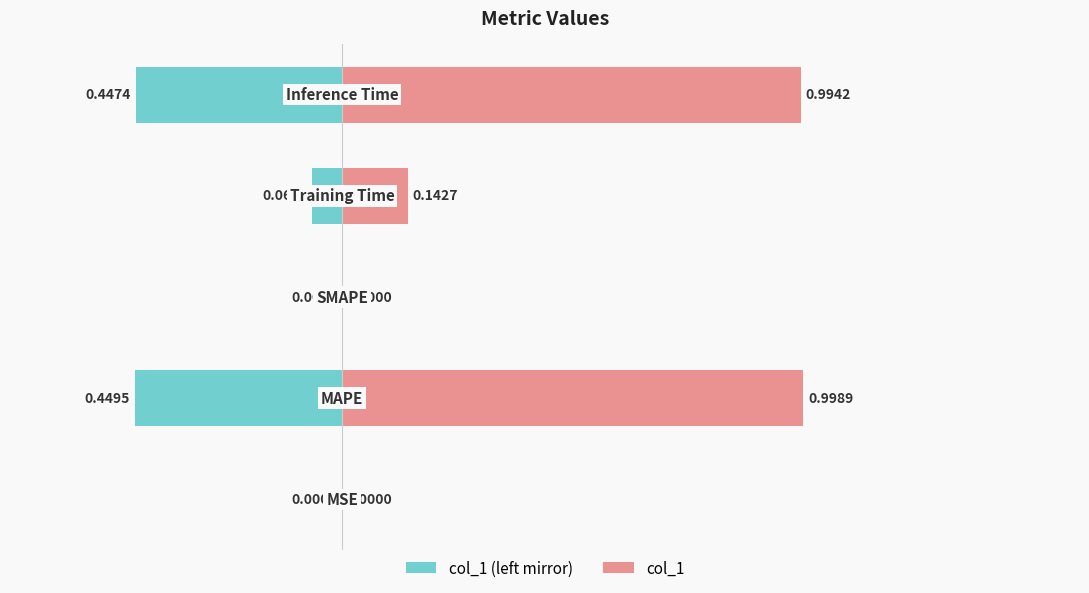

Reading left to right, what are all the values shown in this chart?

col_1 (left mirror): −1.0=-0.0	−0.5=-0.4	0.0=0.0	0.5=-0.1	1.0=-0.4
col_1: −1.0=0.0	−0.5=1.0	0.0=0.0	0.5=0.1	1.0=1.0